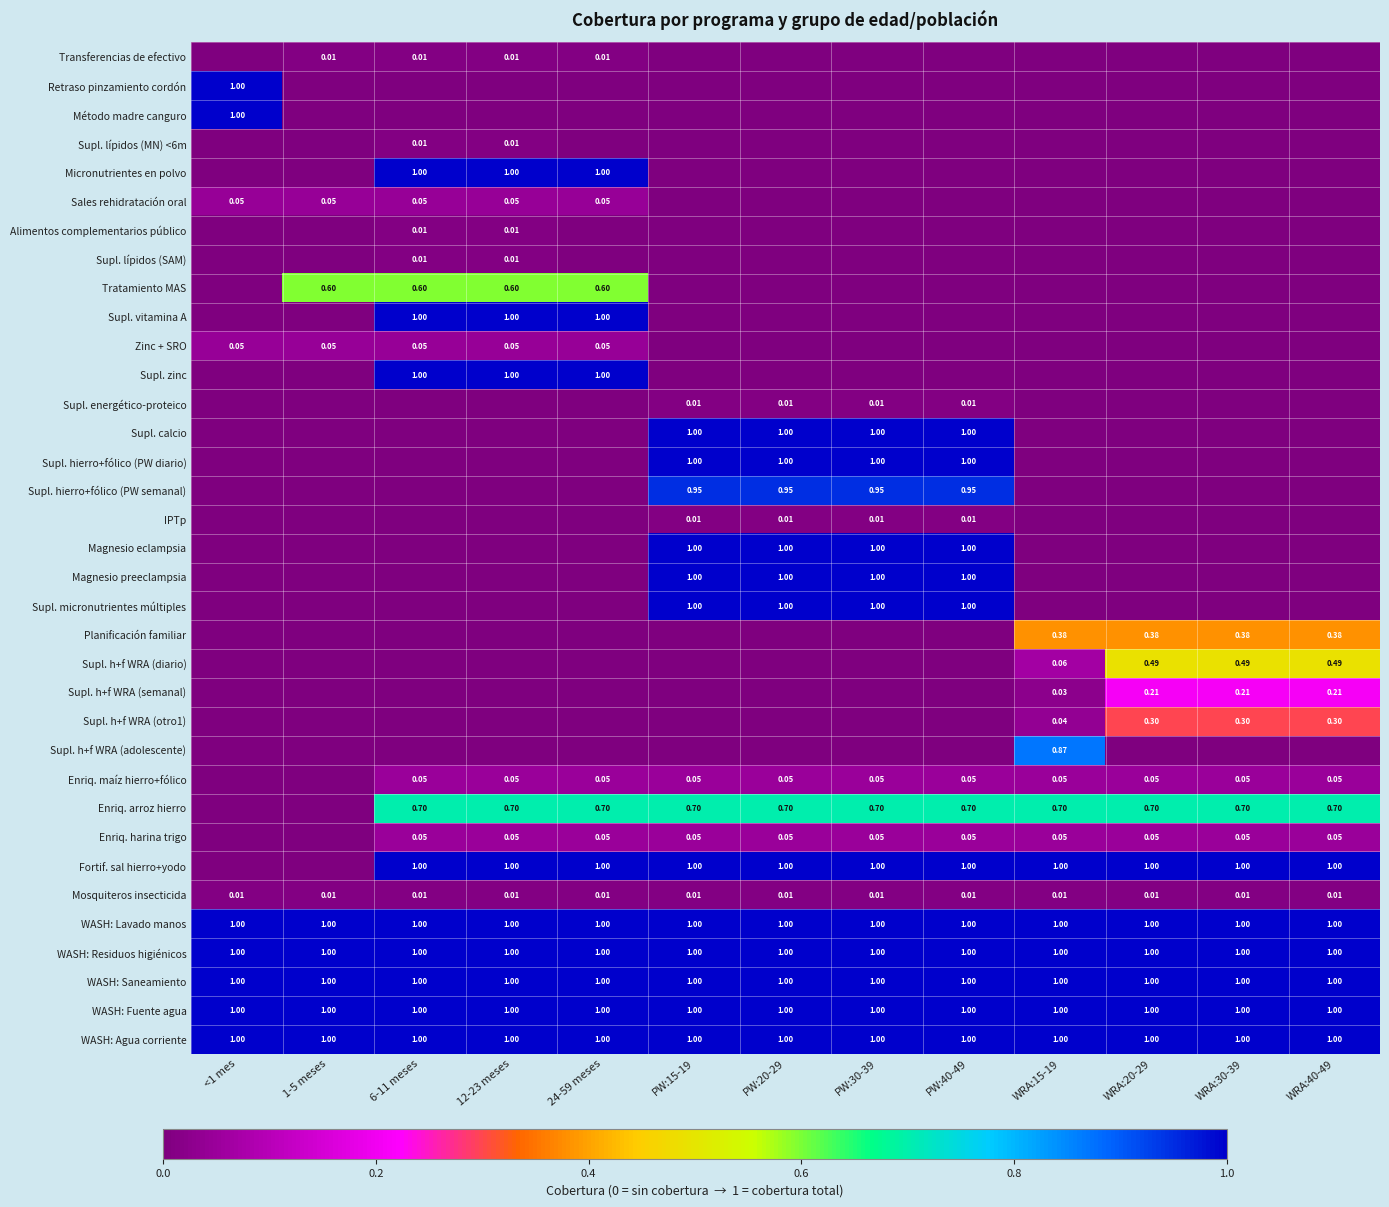

At which category is the sum across all series the highest?

PW:15-19